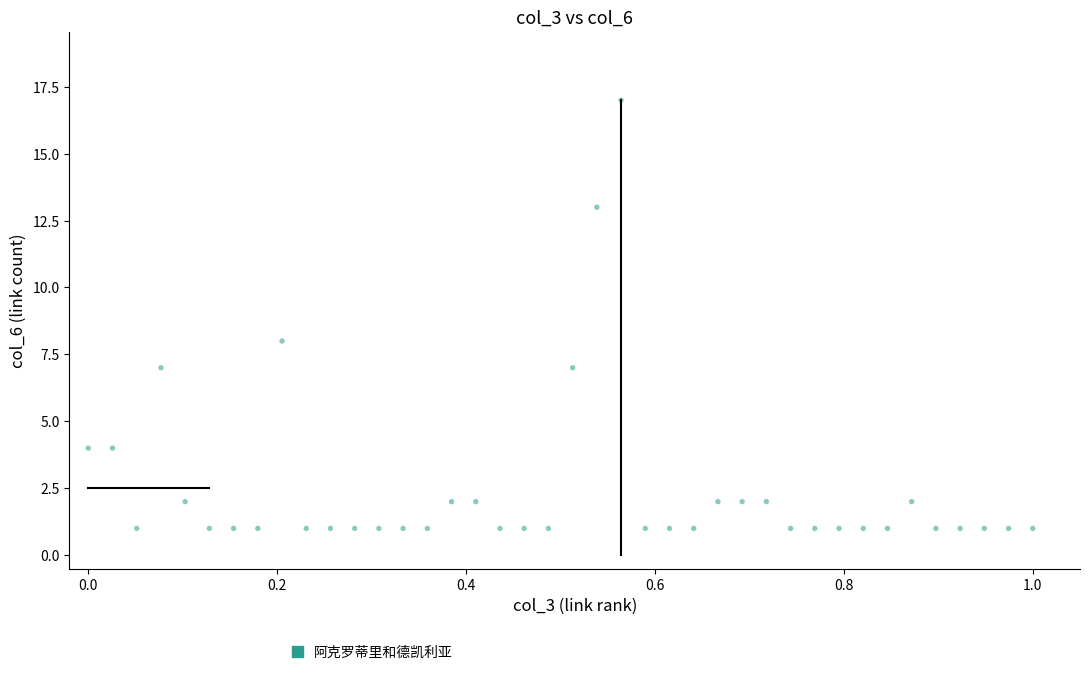

What Y value in the scatter plot is closest to 9?

8